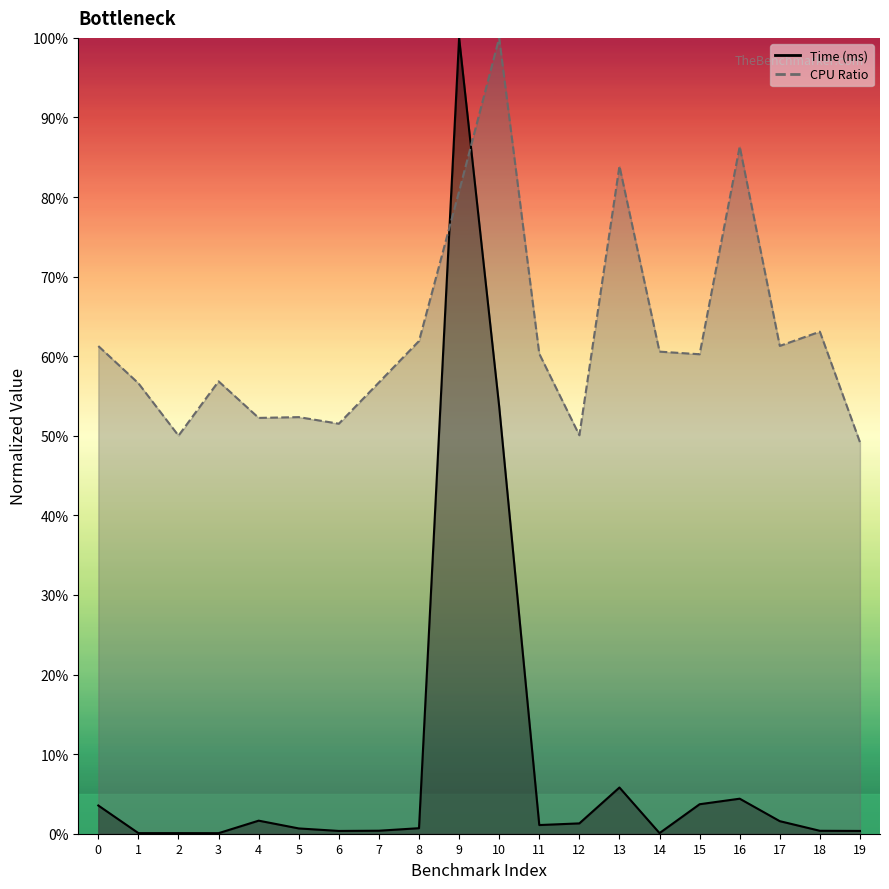

Which series has the largest range (max minus min)?

Time (ms)